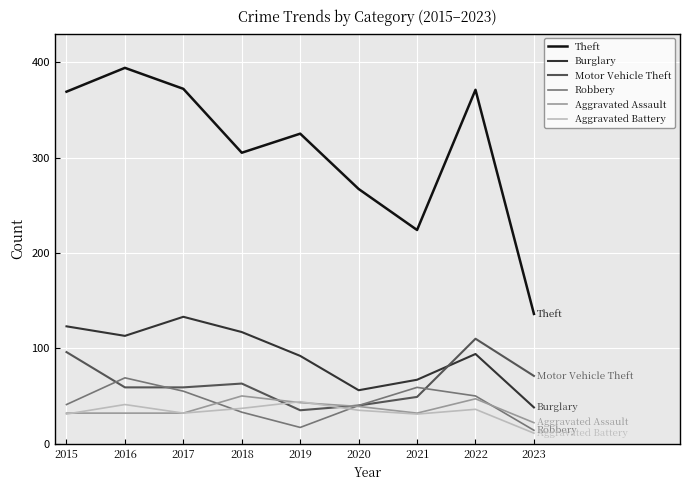

Which category has the lowest value in the Burglary series?

2023